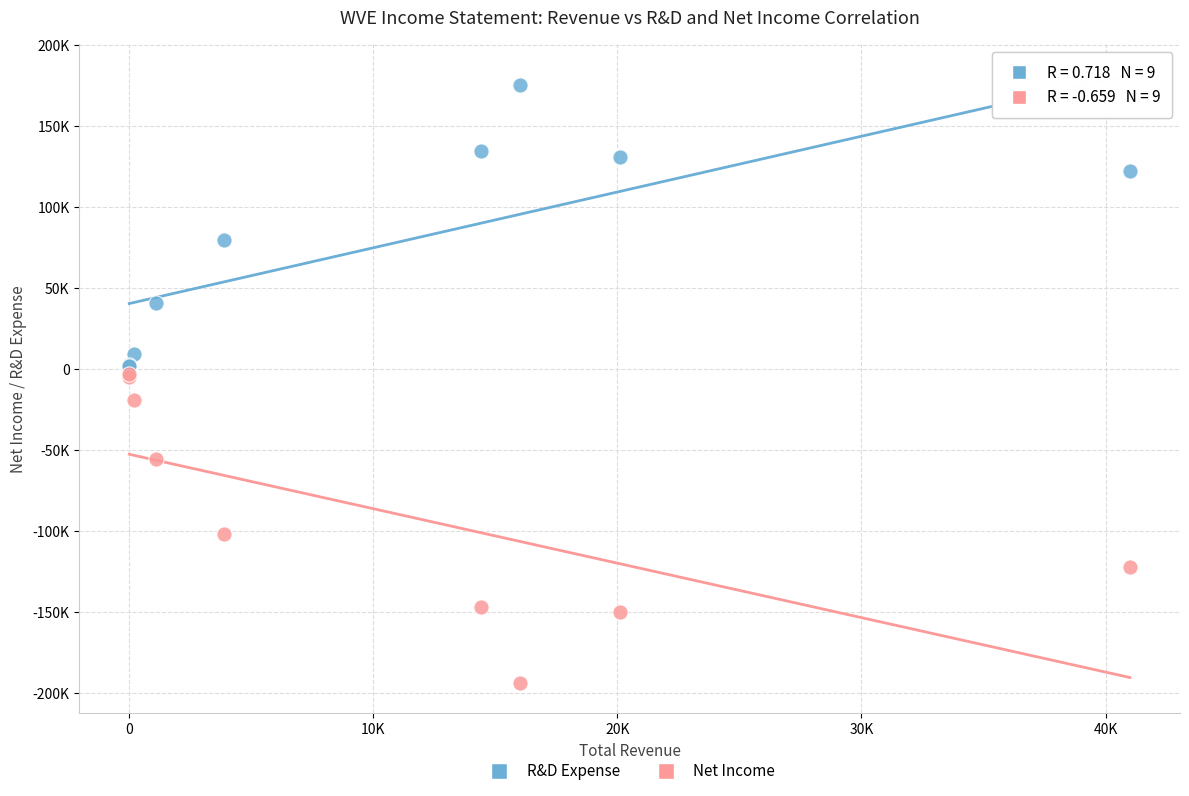

Which series has the largest Y range (max minus min)?

Net Income